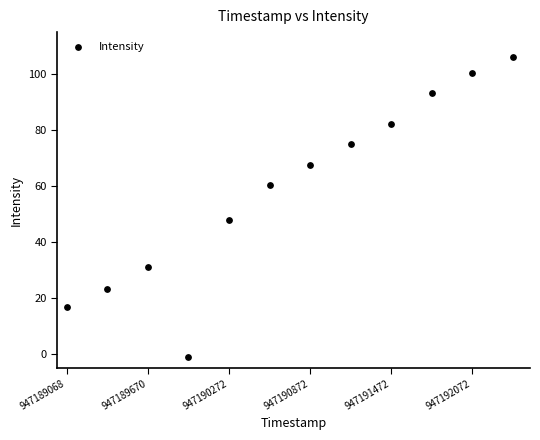

What Y value in the scatter plot is closest to 52?

48.0